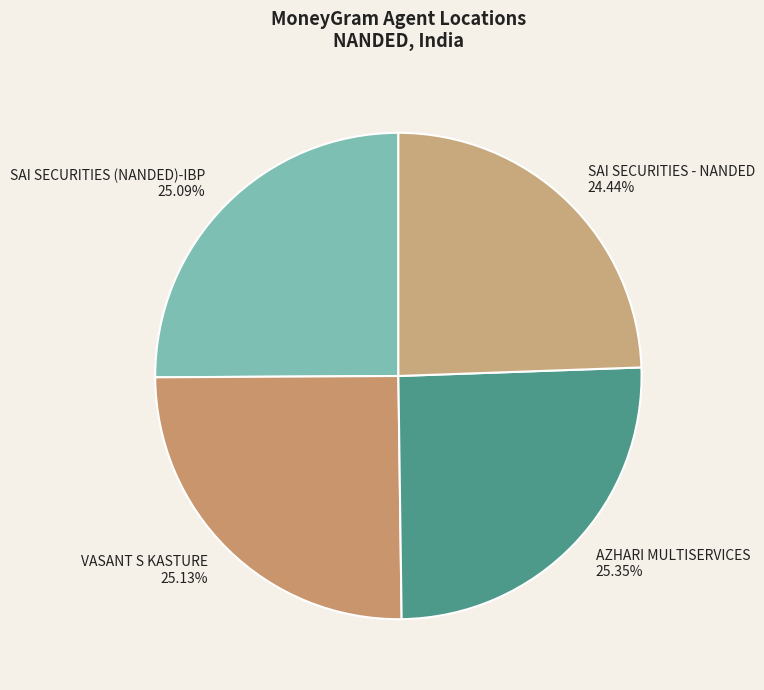

What percentage is the SAI SECURITIES - NANDED slice, to the nearest percent?

24%